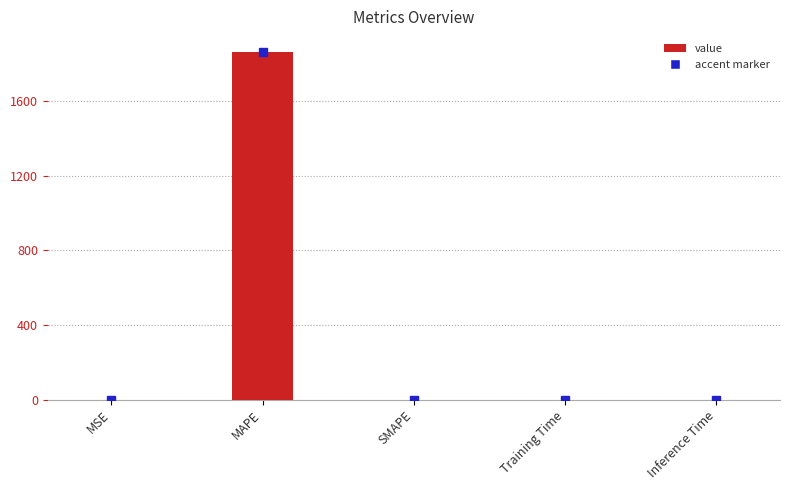

Which has a higher value, Training Time or MAPE?

MAPE